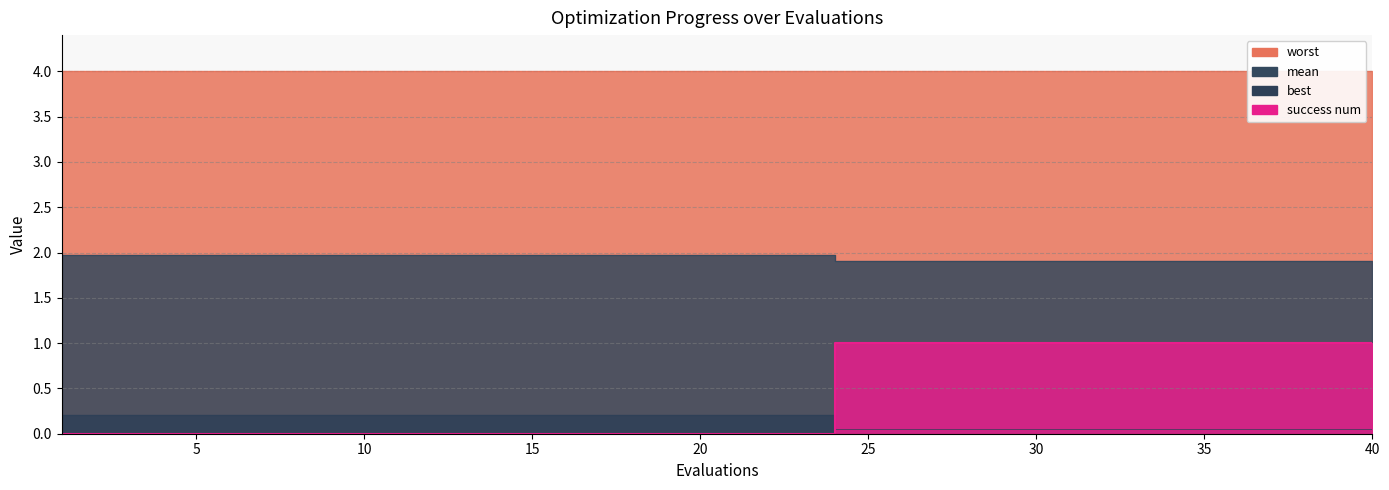

True or false: best has more than 0 points higher than both neighbors.

False